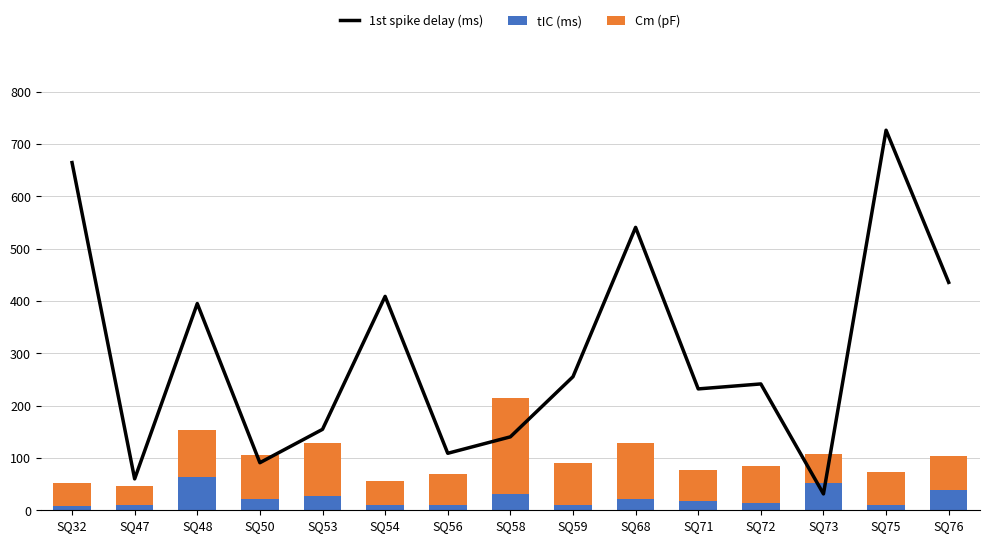

What is the value of the 1st spike delay (ms) bar at the 5th from the left?

154.7